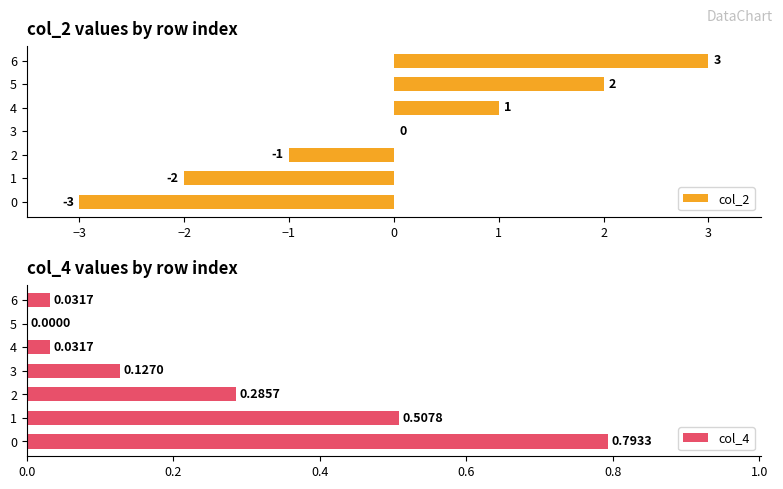

Reading left to right, list all the values displayed in this chart.

col_2: −4=-3.0	−3=-2.0	−2=-1.0	−1=0.0	0=1.0	1=2.0	2=3.0
col_4: −4=0.8	−3=0.5	−2=0.3	−1=0.1	0=0.0	1=0.0	2=0.0